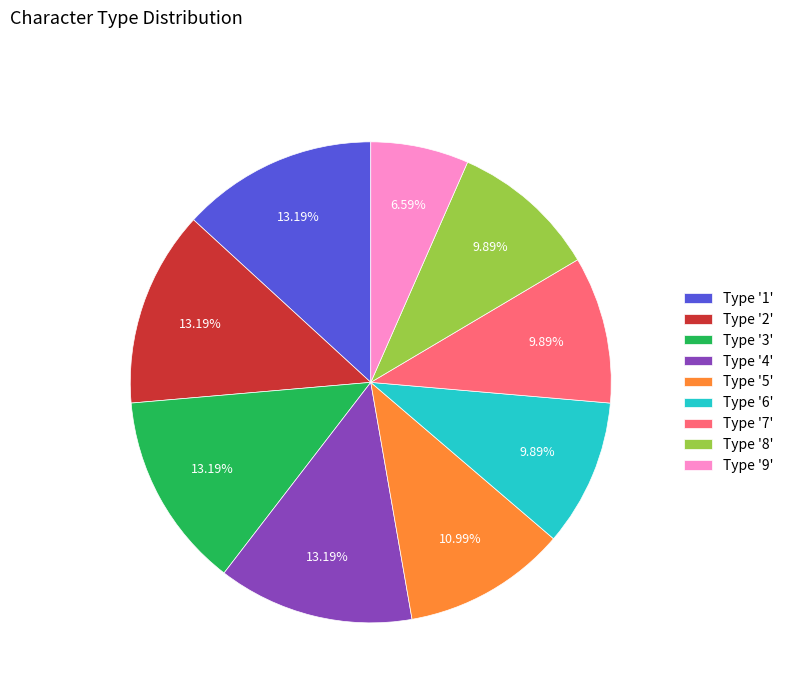

What is the ratio of the value at Type '4' to the value at Type '6'?

1.3